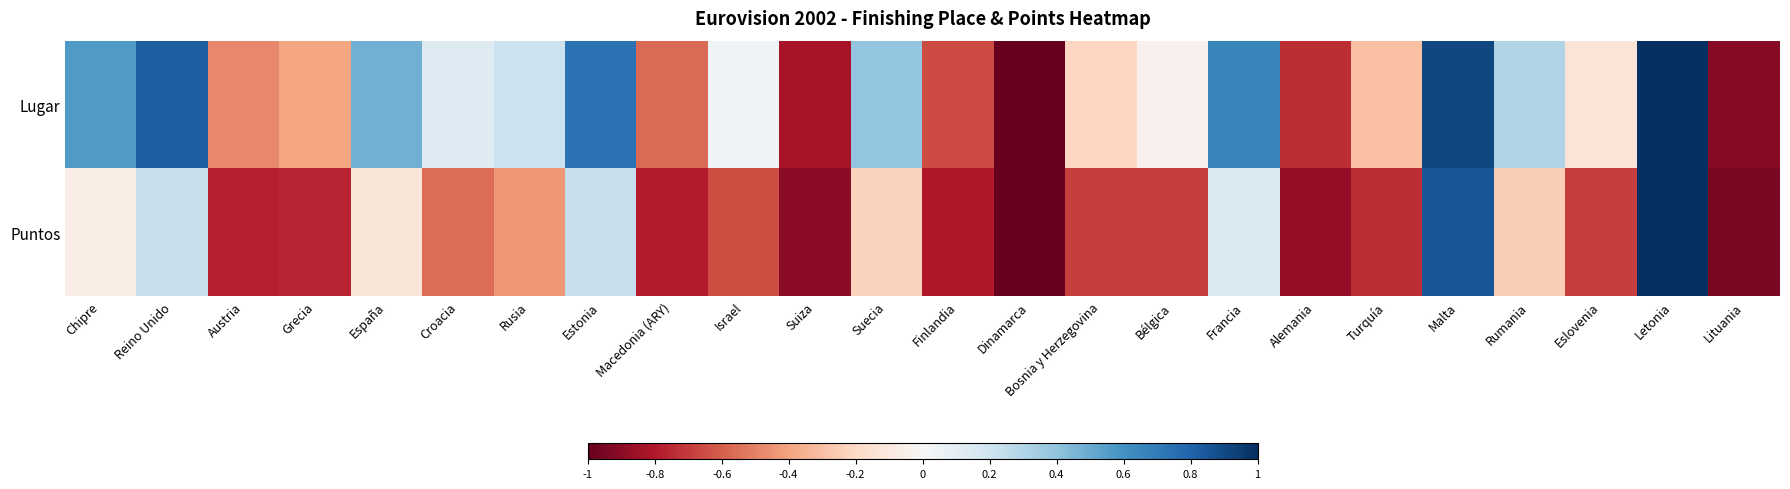

Which has a higher value, Lituania or Estonia?

Estonia